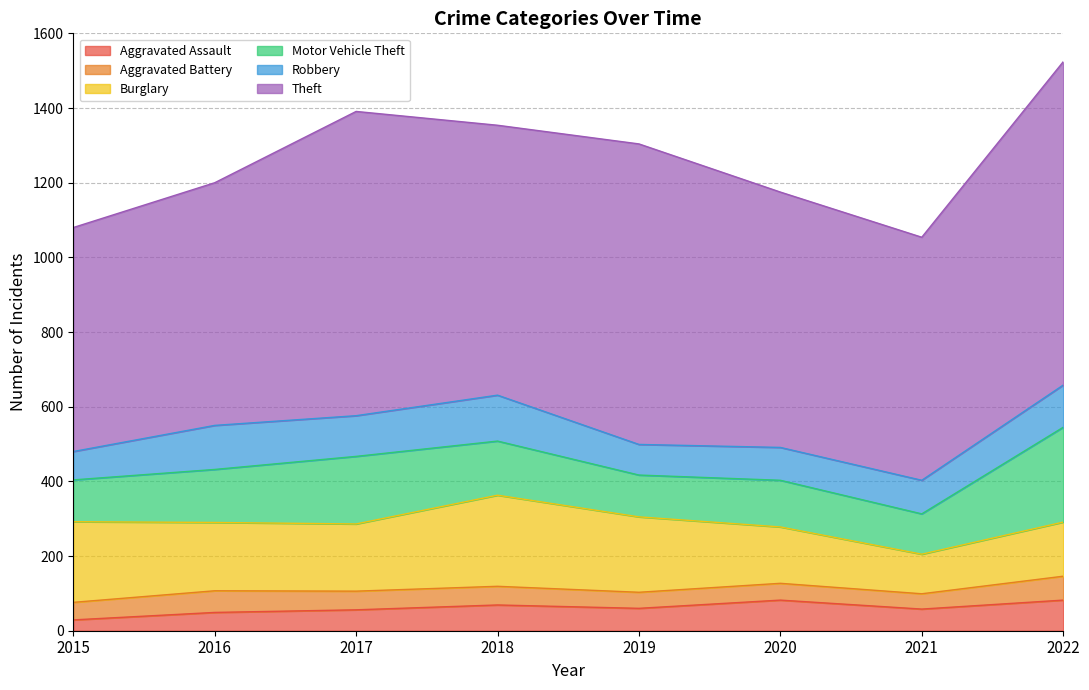

Between 2018 and 2022, which series saw the biggest shift?

Theft